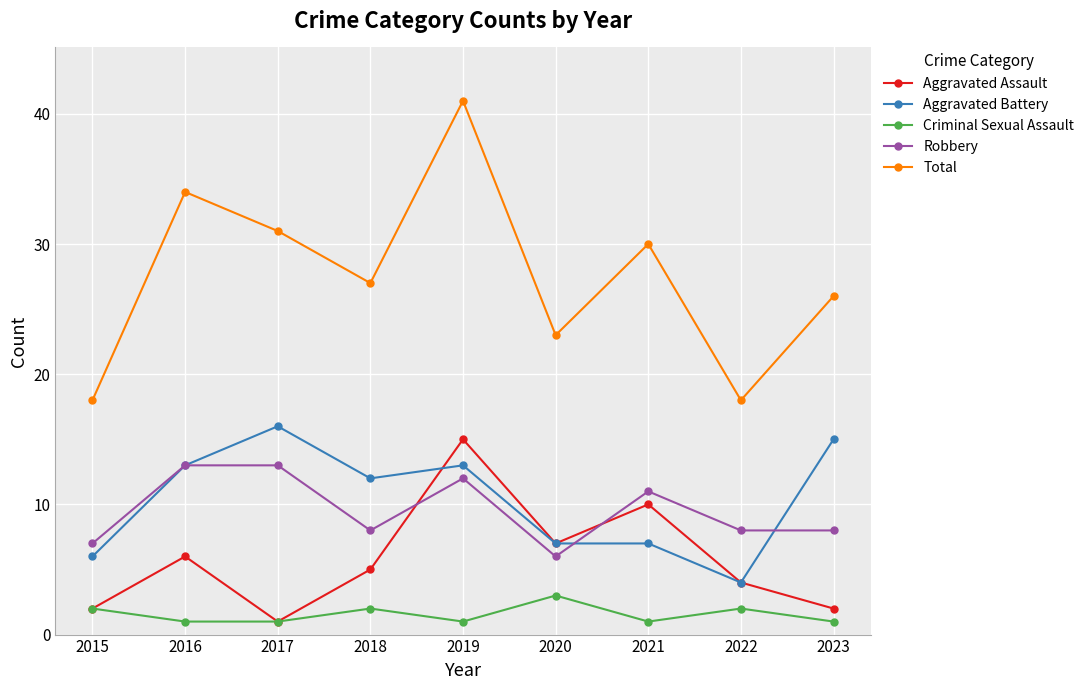

What is the total value across all series at 2018?

54